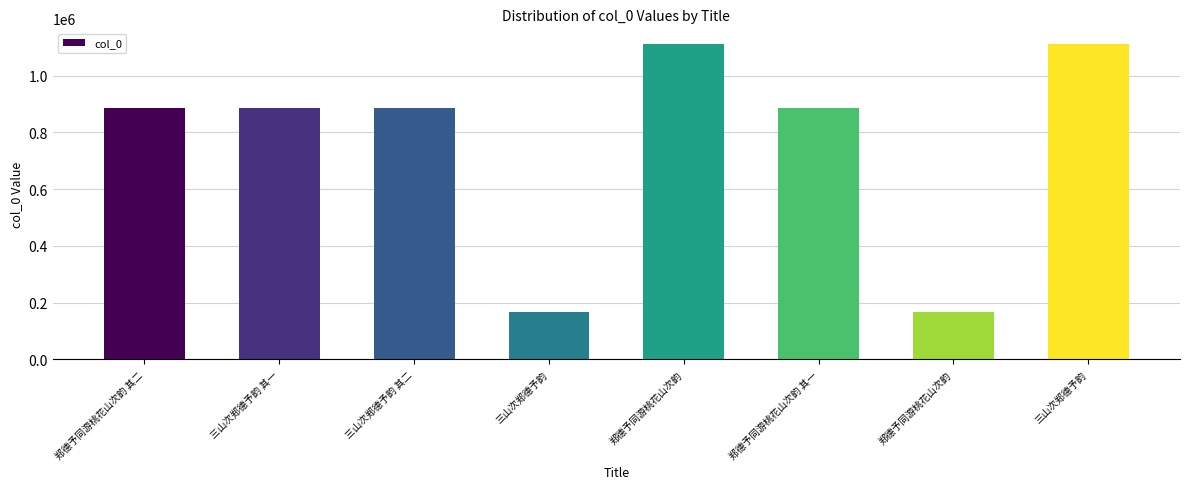

How many distinct data groups are displayed?

1